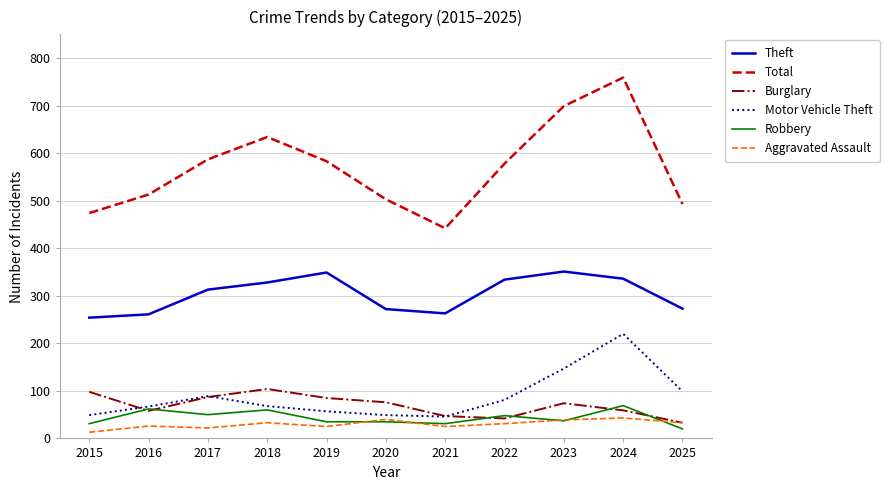

The value of Motor Vehicle Theft at 2025 is 69. True or false?

False